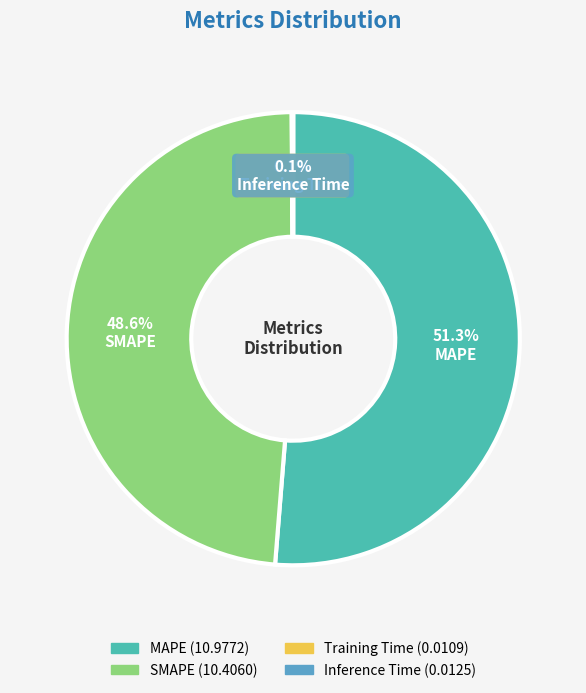

What is the largest slice in the pie chart?

MAPE